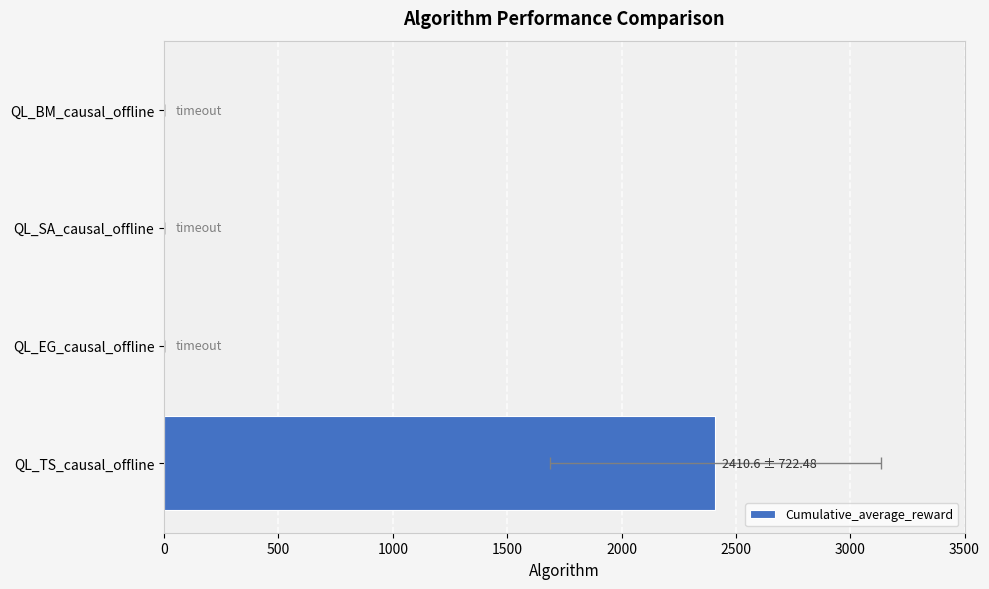

What is the sum of all values?

2410.6